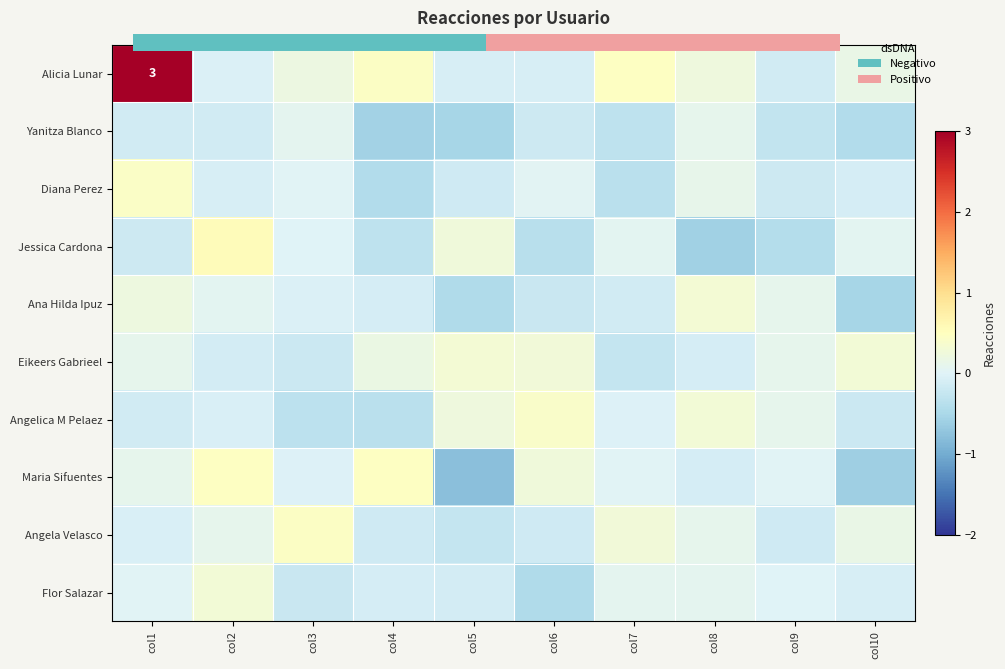

Rank the categories by Flor Salazar value from highest to lowest.

col2, col7, col8, col1, col9, col10, col4, col5, col3, col6